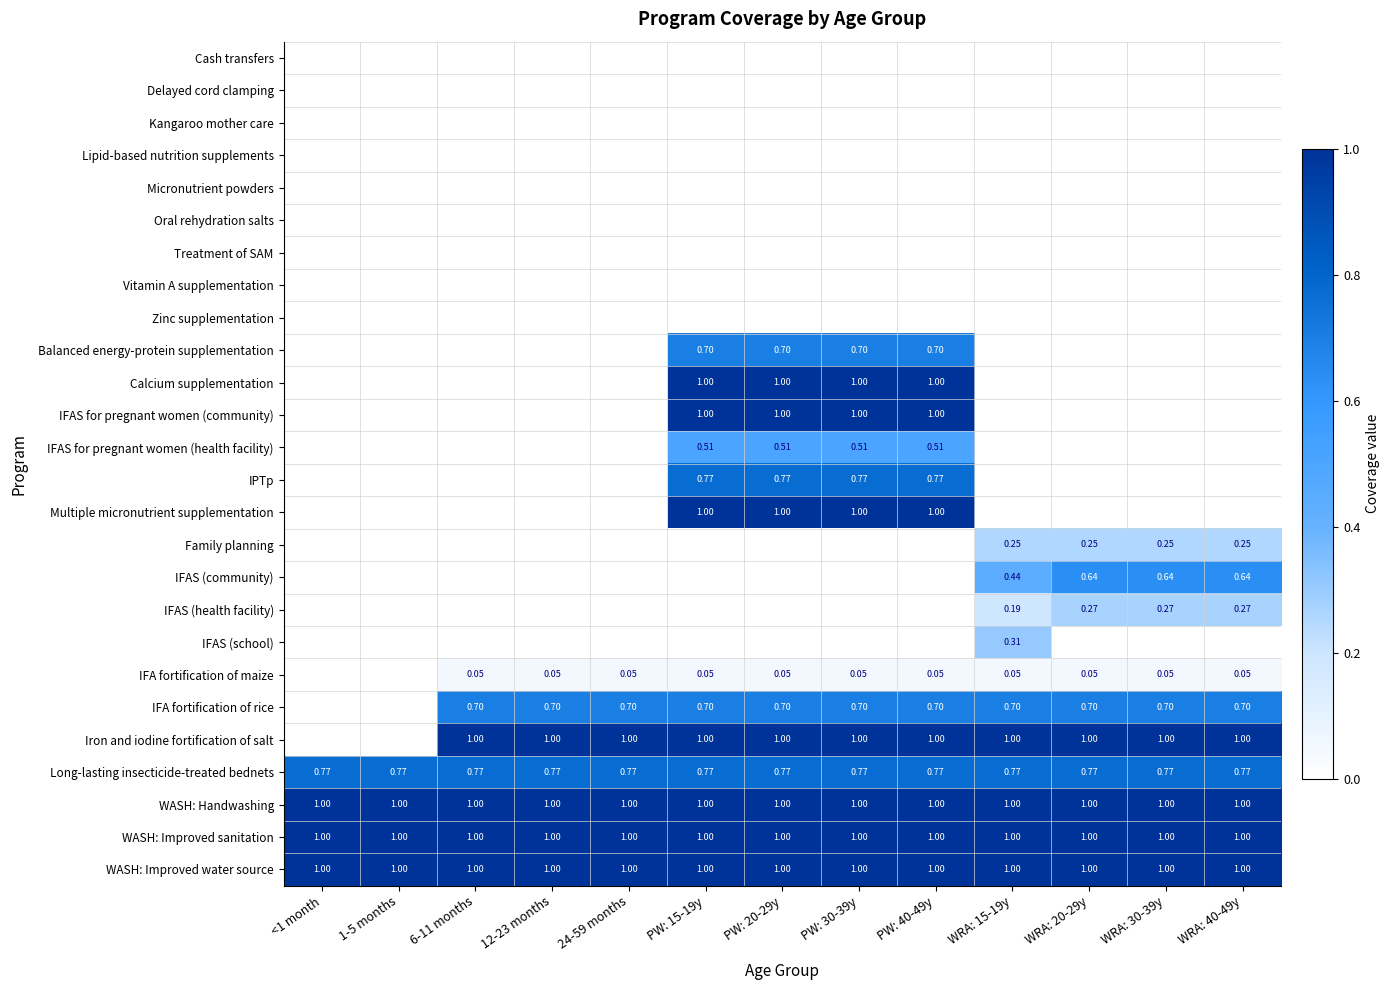

Is the value of Long-lasting insecticide-treated bednets at WRA: 15-19y greater than the value of Kangaroo mother care at PW: 20-29y?

Yes